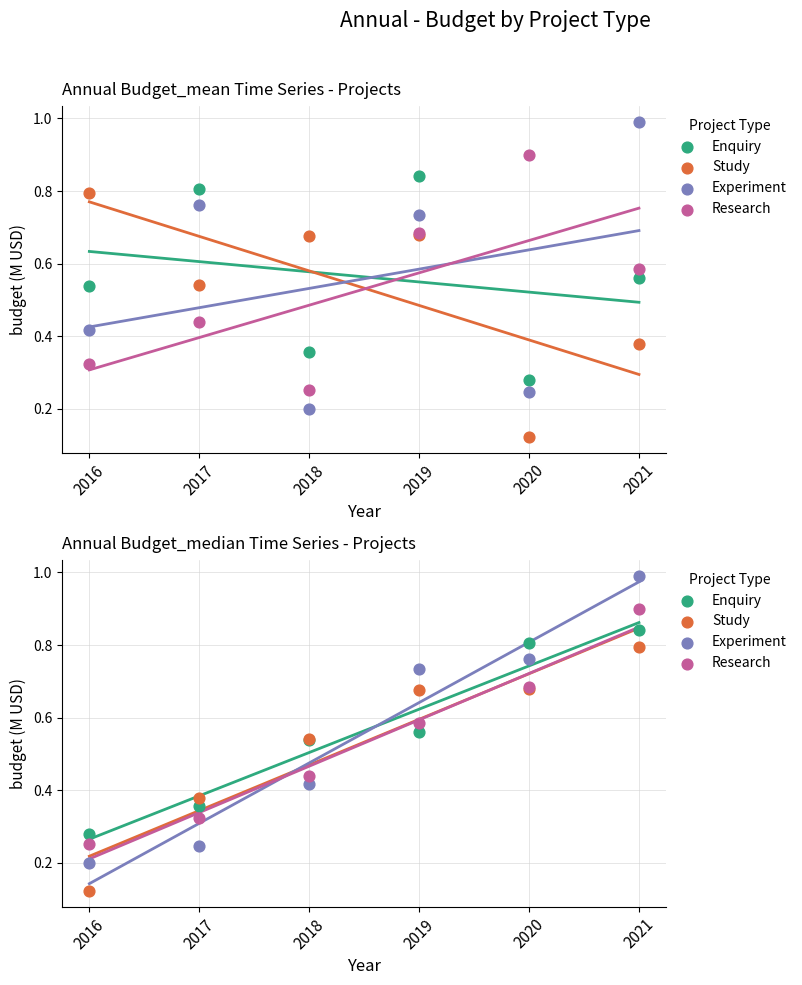

Which series has the largest total across all categories?

Enquiry